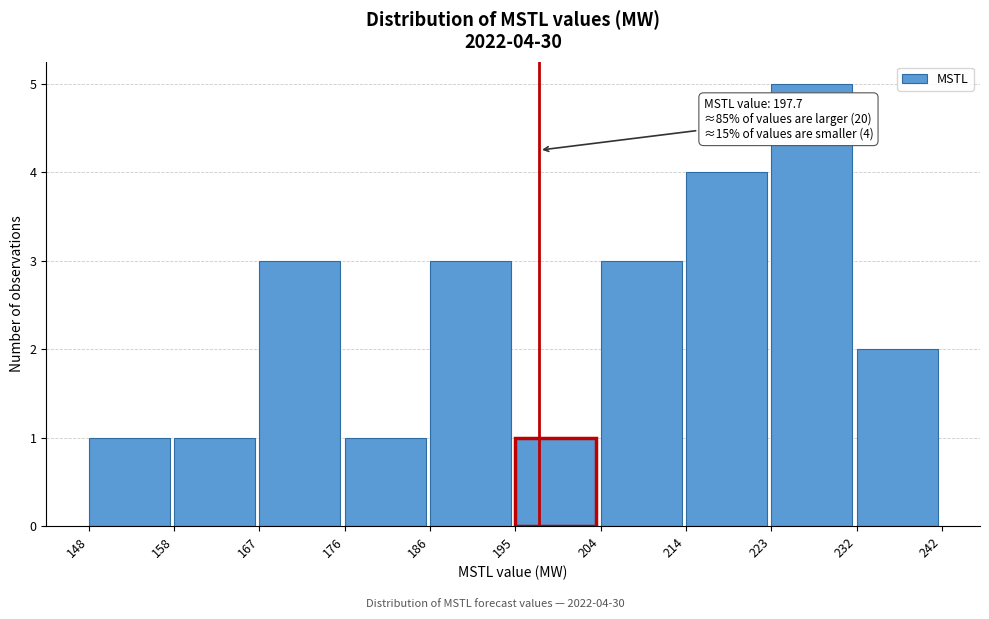

Over which range of the x-axis is the bar tallest?

223 to 232